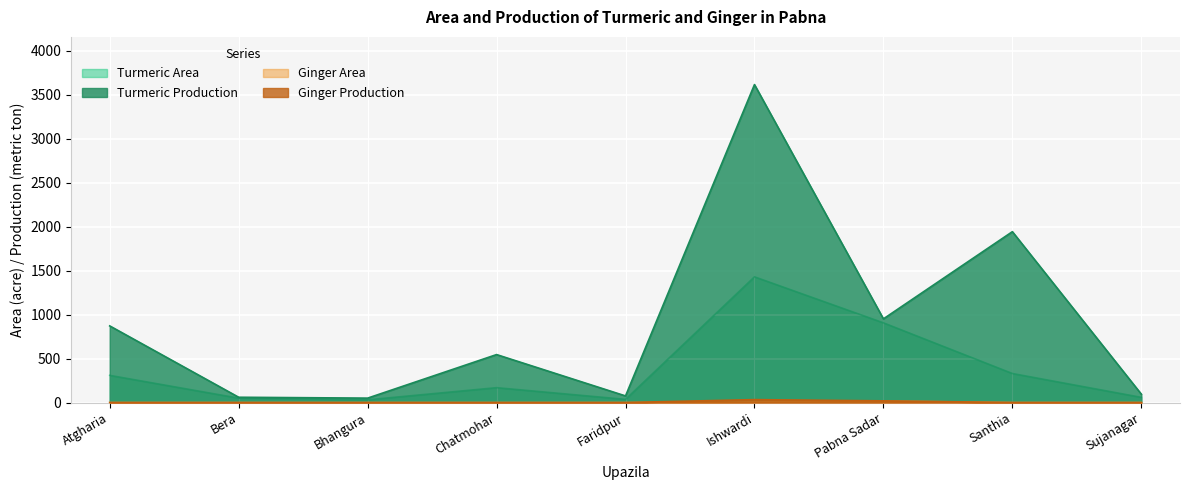

How many lines are shown in the chart?

4